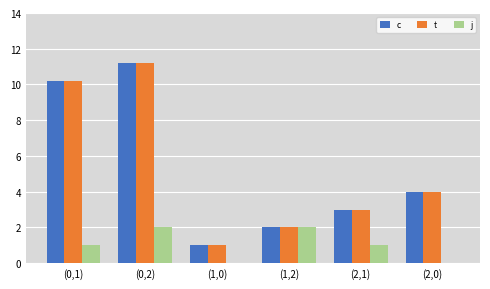

Is the value of c at (2,1) greater than the value of j at (1,0)?

Yes